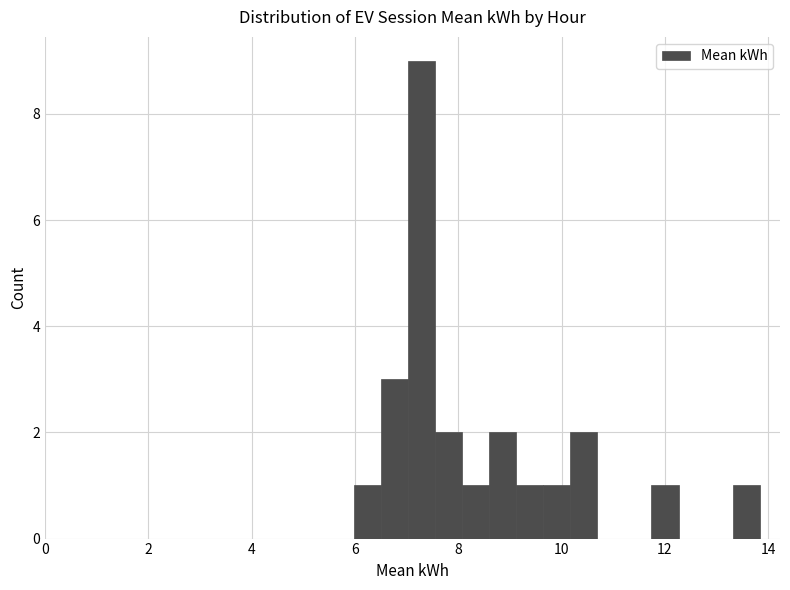

Read against the x-axis, roughly where is the centre of the tallest bar?

7.2